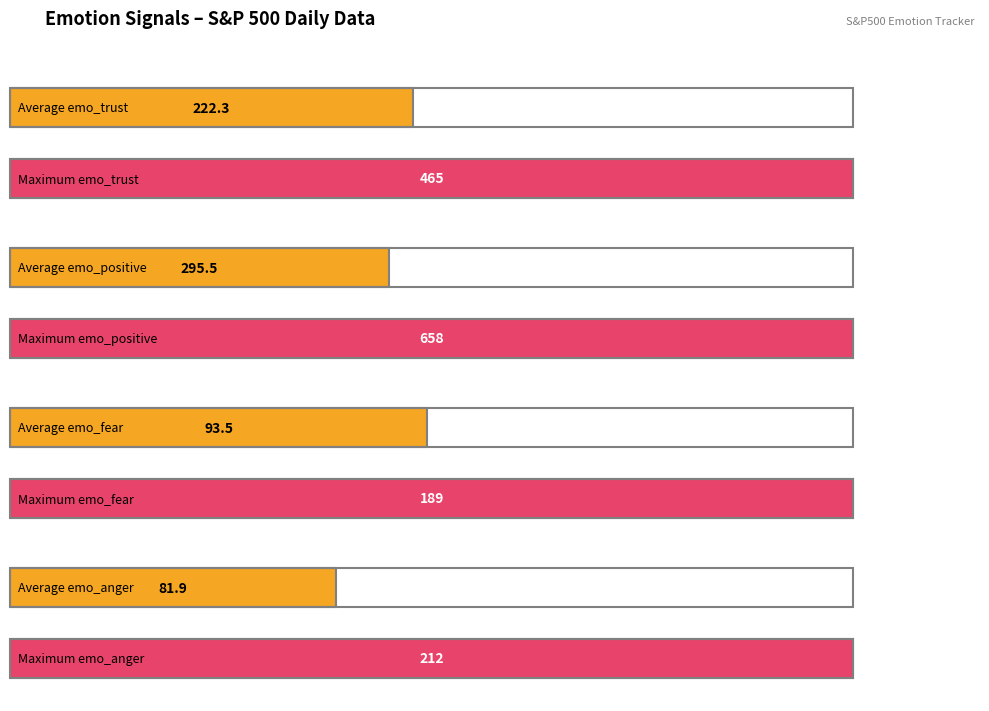

Which series has the largest range (max minus min)?

emo_positive